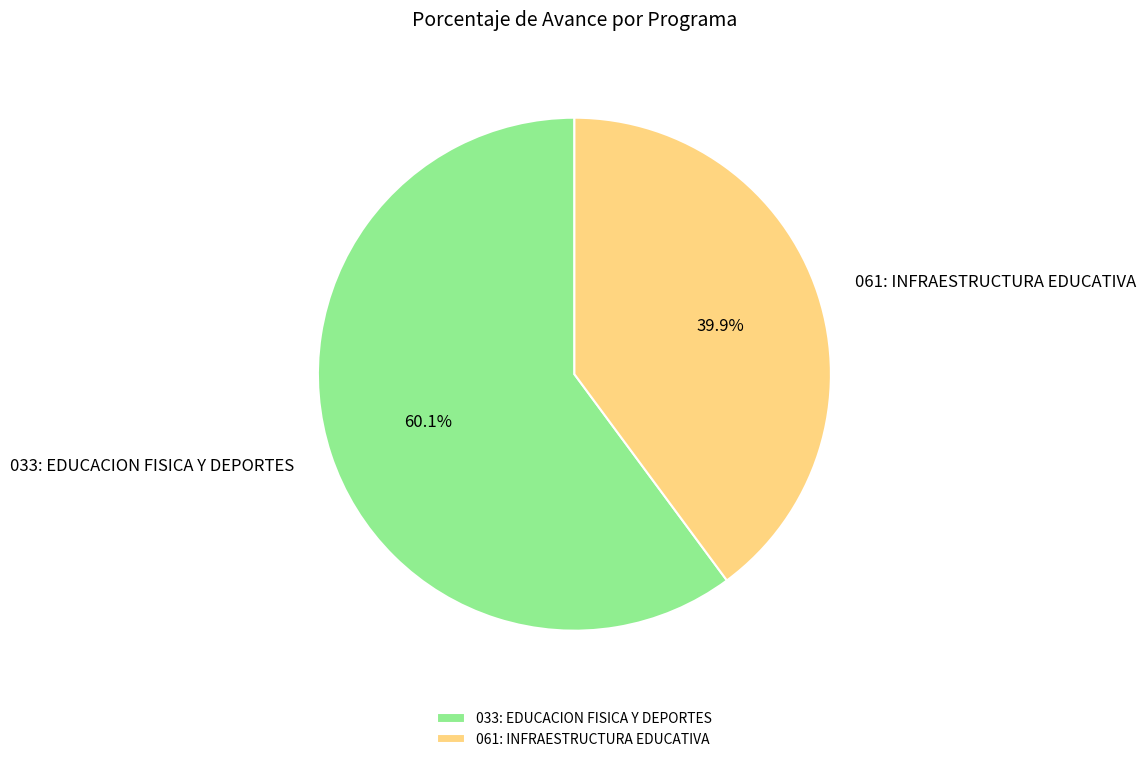

To the nearest percent, what portion does 033: EDUCACION FISICA Y DEPORTES represent?

60%